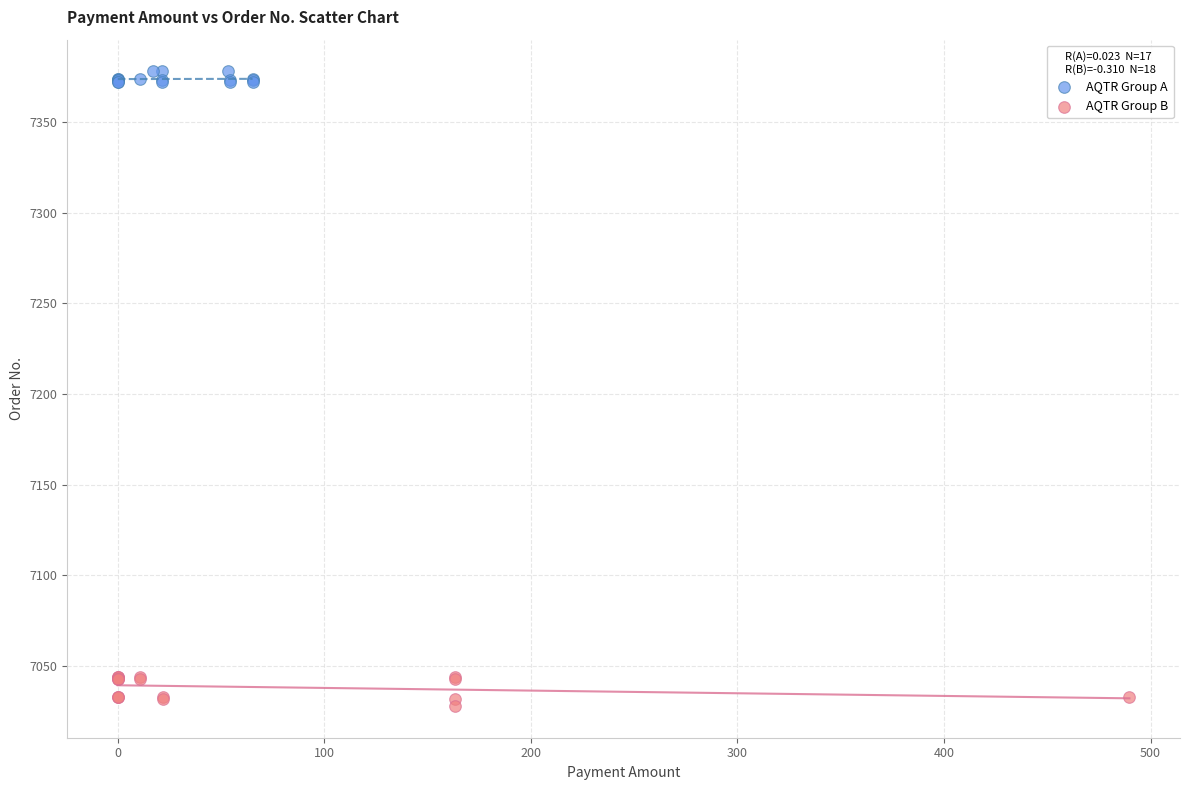

Which series reaches the minimum Y coordinate?

AQTR Group B